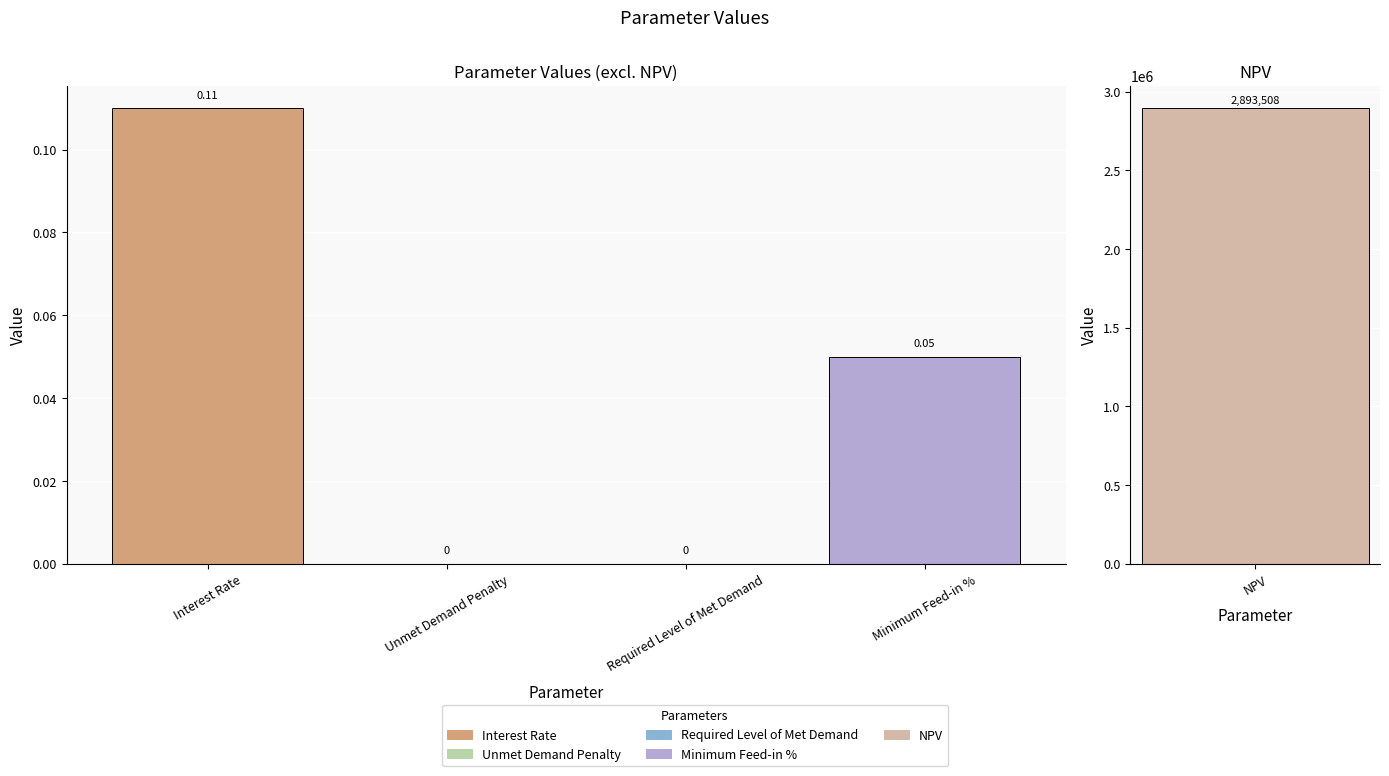

How many data points are above 0?

2